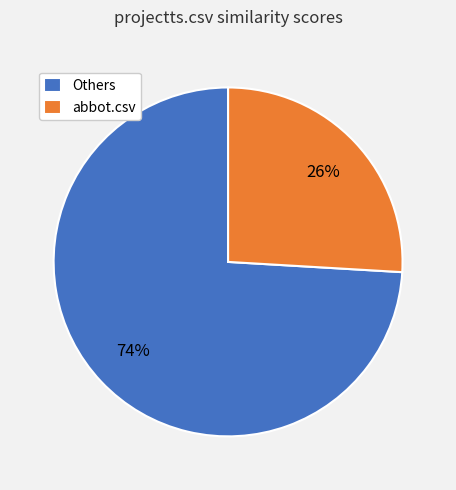

Rank the categories by value from highest to lowest.

Others, abbot.csv